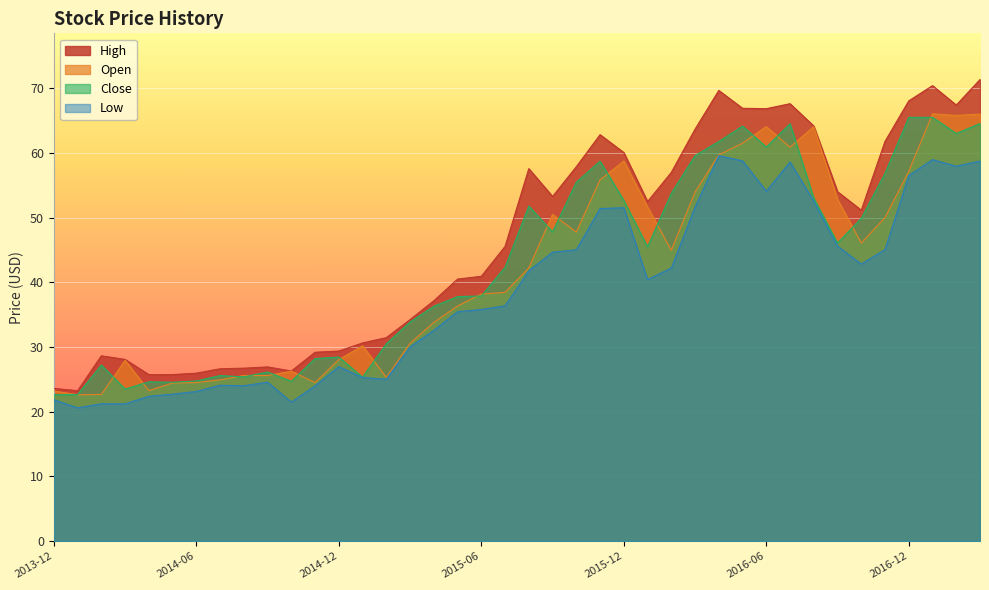

Reading left to right, extract all data points from this chart.

Open: 23.2	22.6	22.7	27.9	23.3	24.4	24.5	24.9	25.6	25.6	26.3	24.5	28.1	30.2	25.3	30.6	33.8	36.3	38.2	38.4	42.2	50.5	47.8	55.8	58.7	51.6	44.9	54.0	59.7	61.5	64.1	60.9	64.1	52.8	46.1	50.0	57.1	66.0	65.8	66.0
High: 23.6	23.2	28.6	28.1	25.7	25.7	26.0	26.6	26.7	26.9	26.3	29.2	29.4	30.6	31.4	34.2	37.1	40.5	40.9	45.5	57.6	53.3	57.9	62.8	60.1	52.5	57.0	63.7	69.7	66.9	66.8	67.6	64.2	54.0	51.1	61.8	68.0	70.4	67.4	71.3
Low: 21.9	20.6	21.2	21.2	22.4	22.7	23.1	24.1	24.0	24.6	21.5	24.0	27.0	25.3	25.0	30.0	32.6	35.5	35.8	36.4	41.8	44.7	45.0	51.4	51.5	40.4	42.2	51.6	59.6	58.8	54.1	58.6	52.5	45.6	42.8	45.0	56.5	59.0	58.0	58.8
Close: 22.6	22.7	27.2	23.5	24.6	24.6	24.8	25.6	25.4	26.1	24.7	28.2	28.4	25.3	30.5	33.9	36.3	37.8	37.9	42.3	51.8	47.8	55.5	58.7	52.7	45.5	53.8	59.6	61.8	64.1	60.9	64.5	53.0	46.1	49.9	56.9	65.5	65.5	63.0	64.5